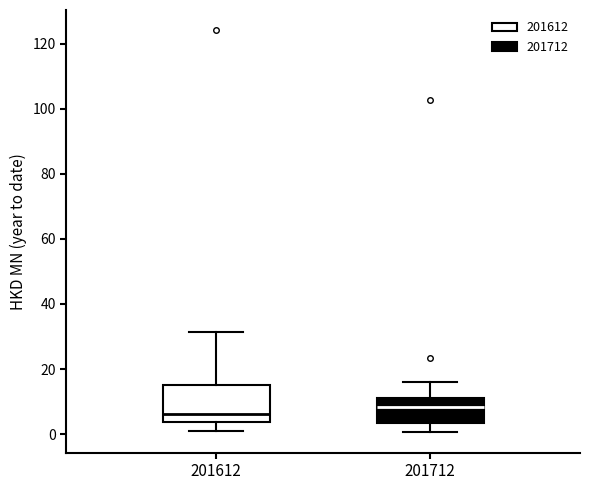

Which box has the lowest median line?

201612